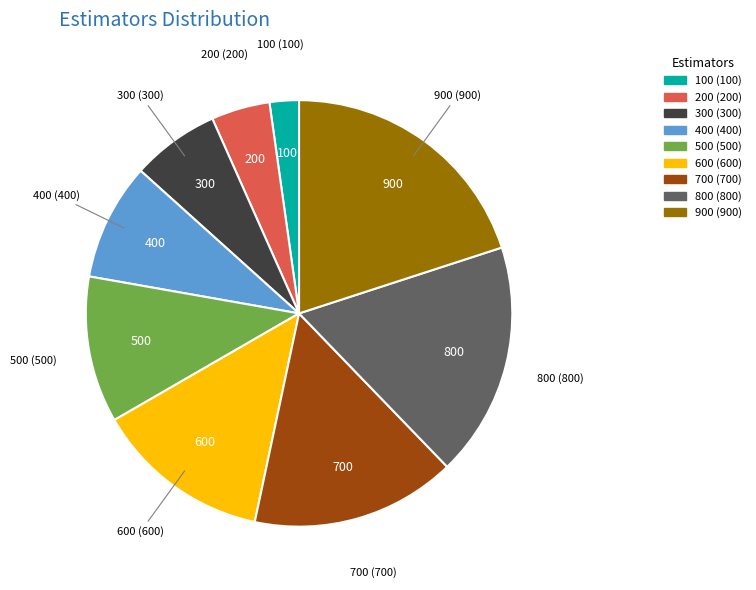

Between 600 and 100, which is larger?

600